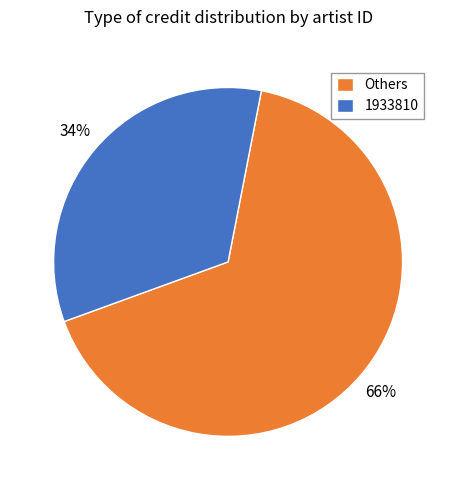

Do Others and 1933810 together represent more than half of the pie?

Yes